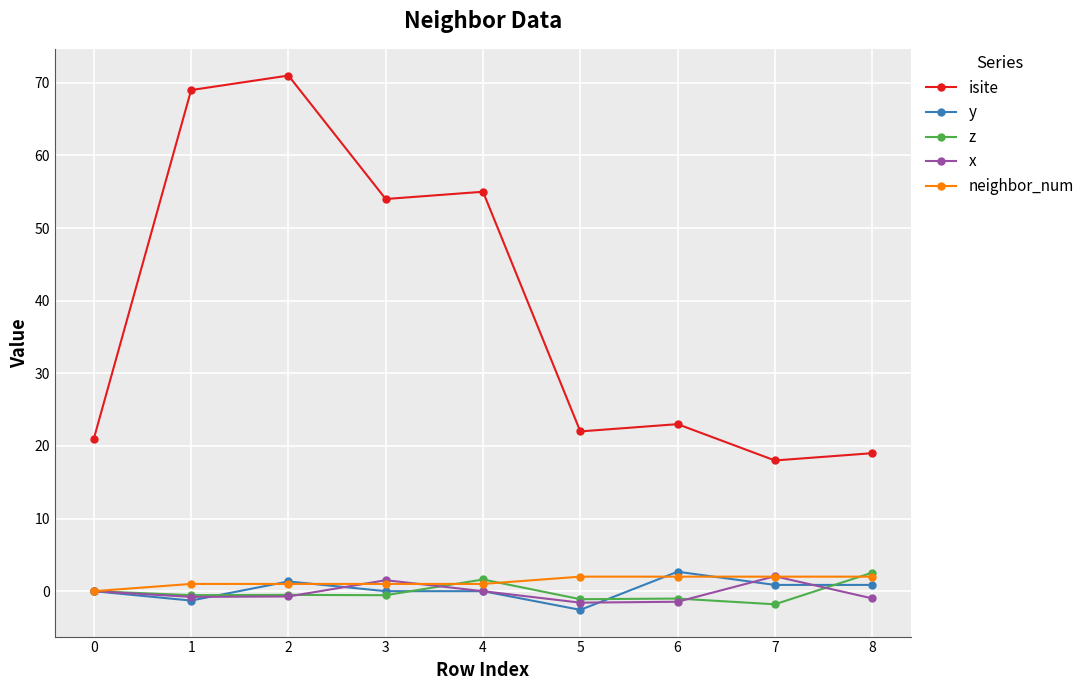

What is the value of the z point at the 9th from the left?

2.5